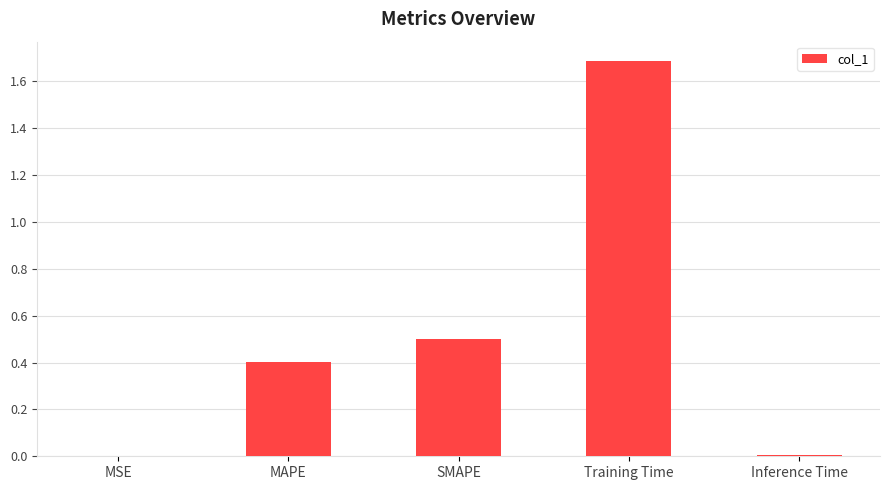

What is the ratio of the value at SMAPE to the value at Training Time?

0.3